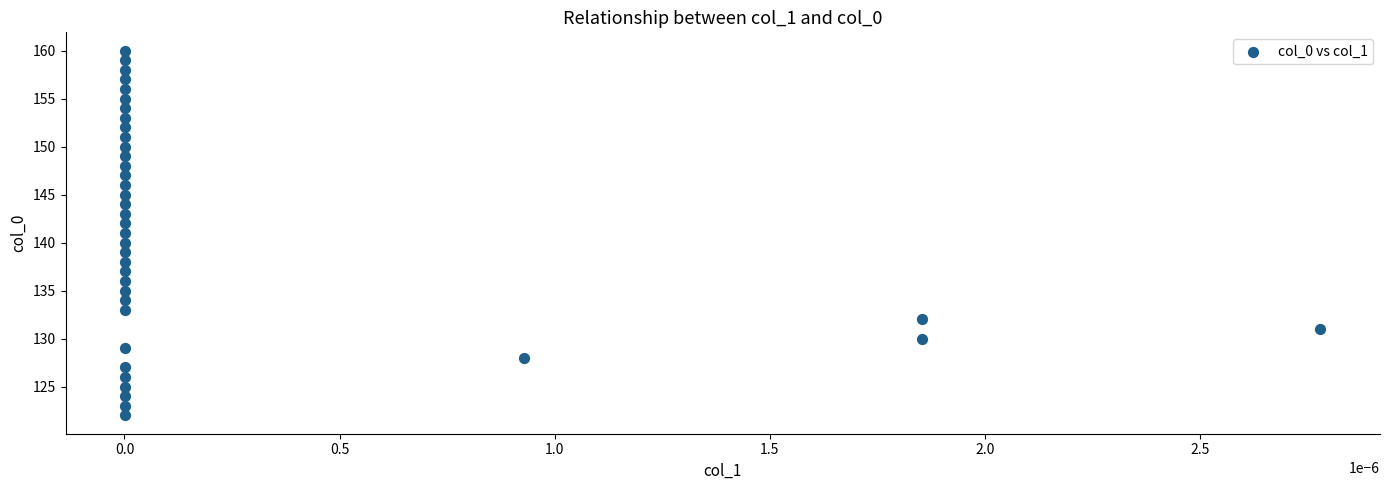

What is the range of Y values (max minus min)?

38